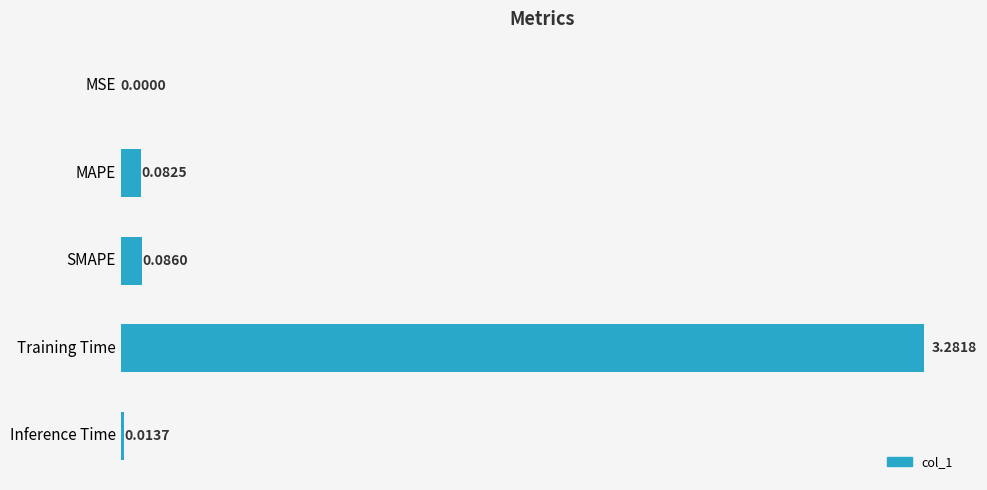

What is the sum of all values?

3.5